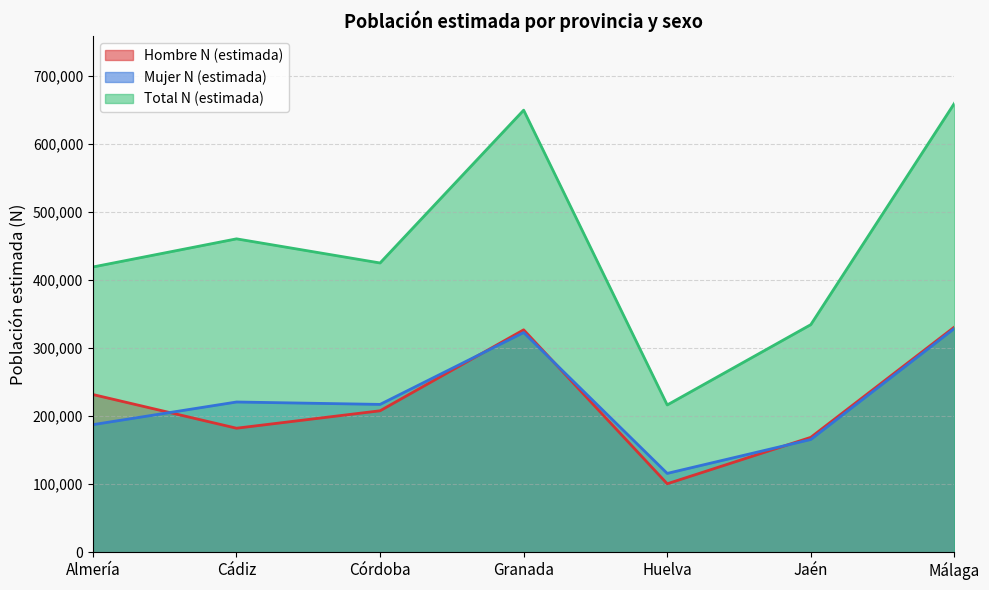

What is the difference between the maximum and minimum values in the Hombre N (estimada) series?

230327